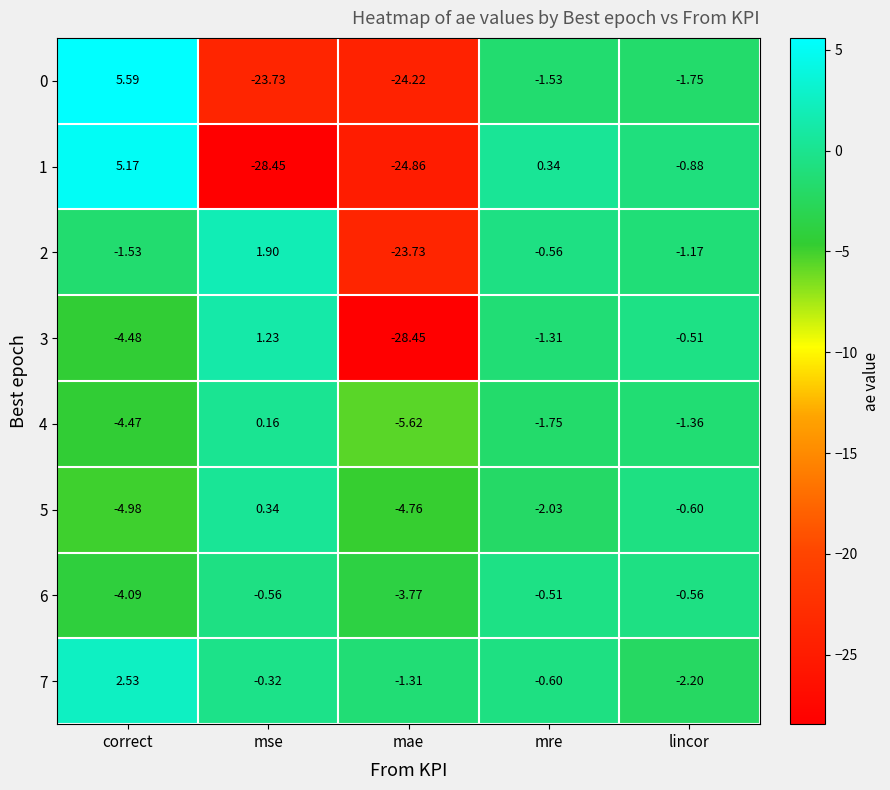

At which category is the sum across all series the highest?

correct